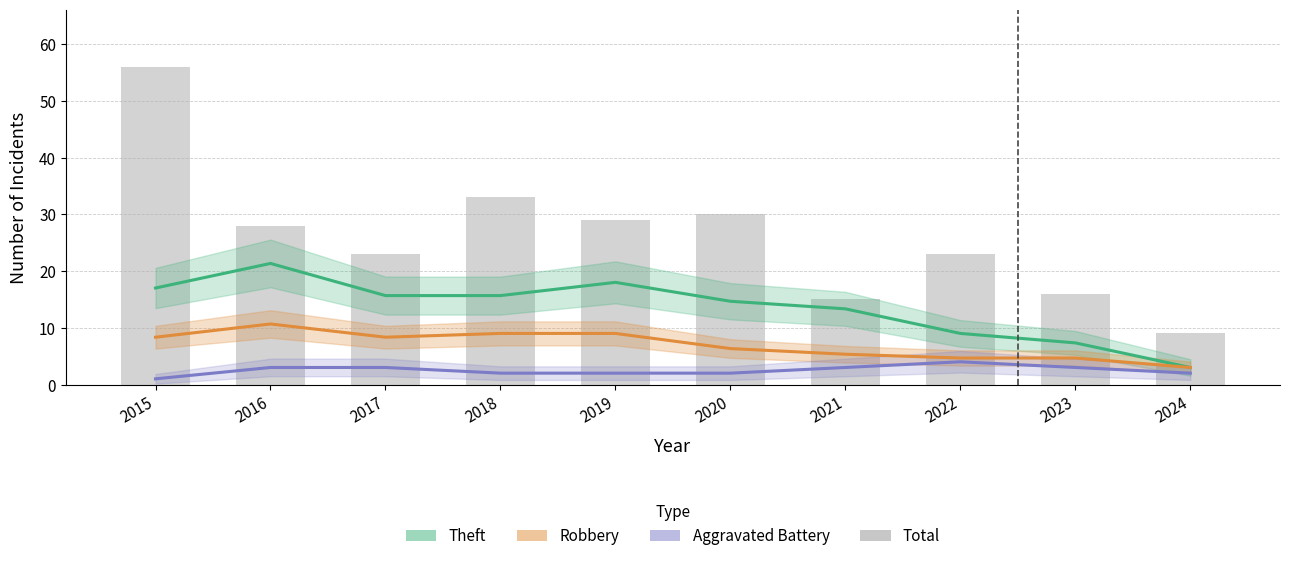

The value of Robbery at 2021 is 7.9. True or false?

False